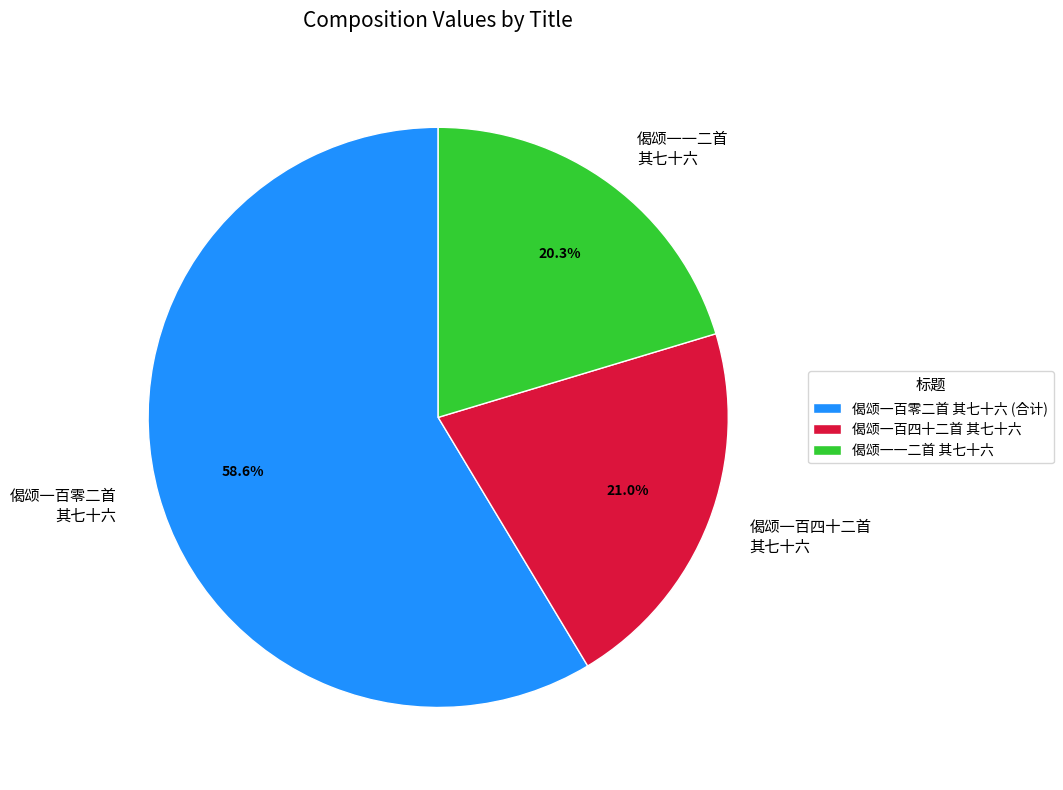

Does any single category account for the majority?

Yes